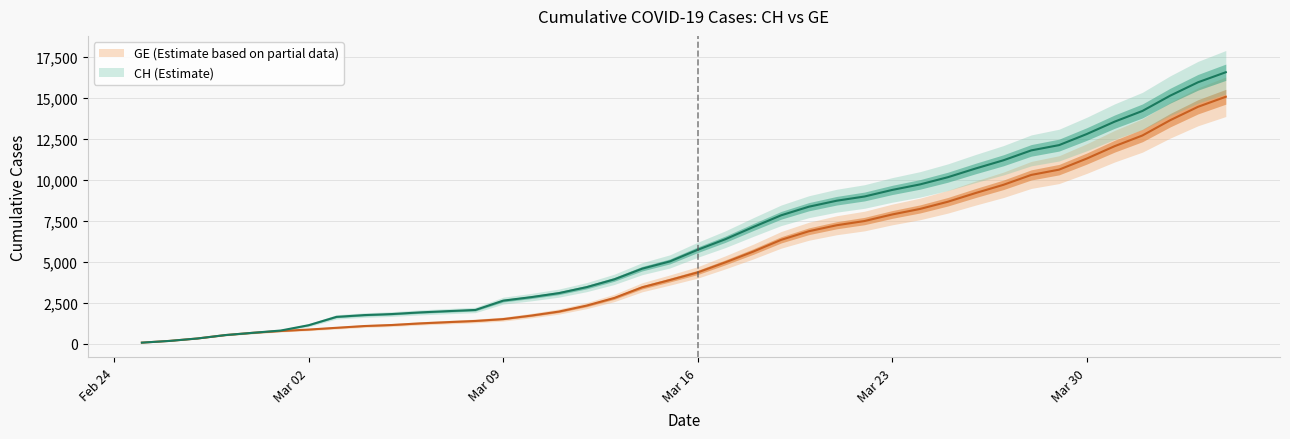

Which series has the largest total across all categories?

CH